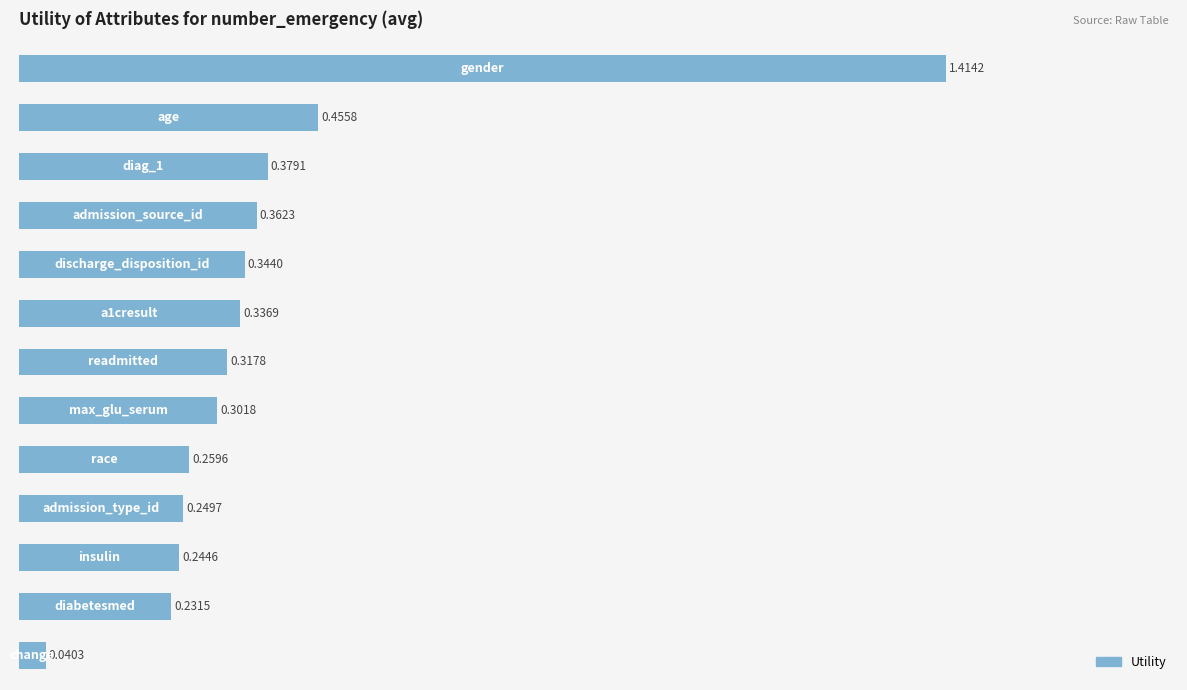

What is the difference between the maximum and second lowest values?

1.2